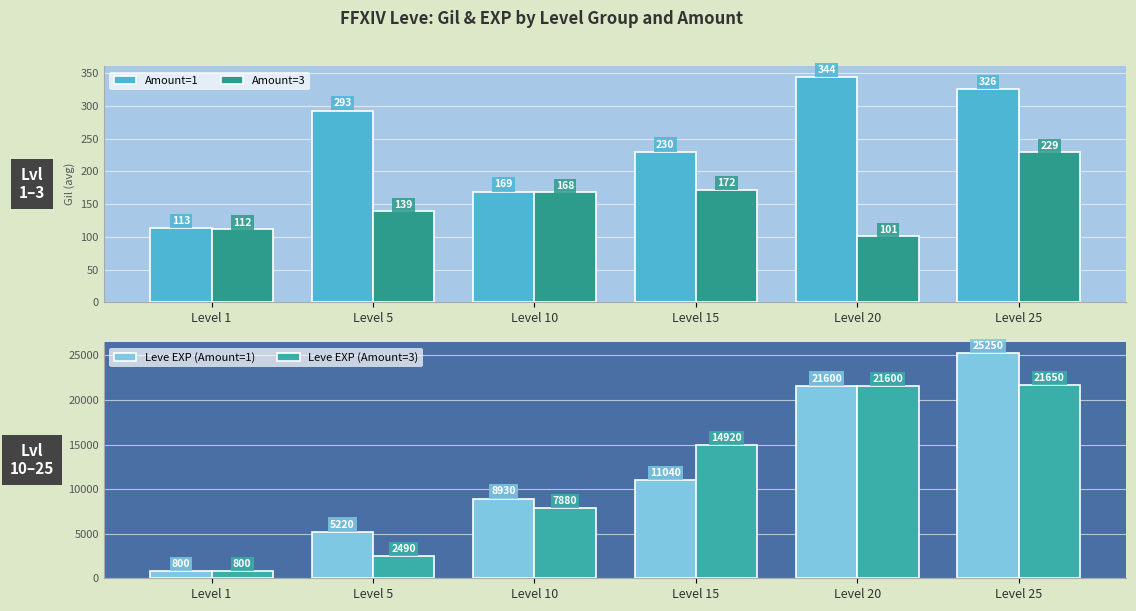

The Amount=3 series shows 229 at Level 25. True or false?

True